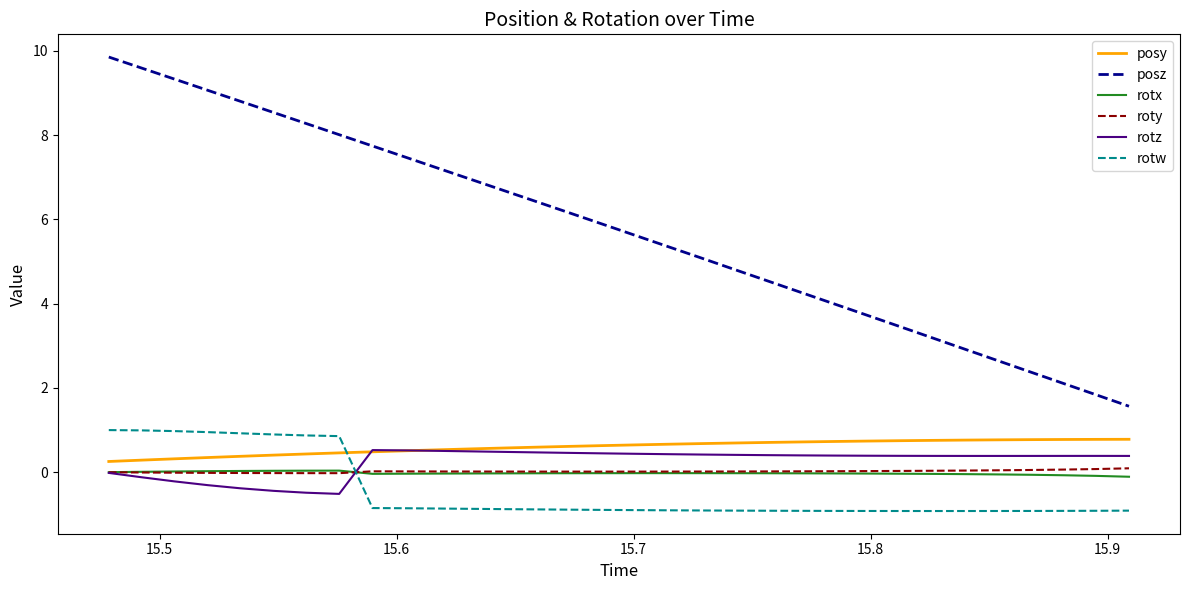

True or false: roty and rotw intersect in this chart.

True